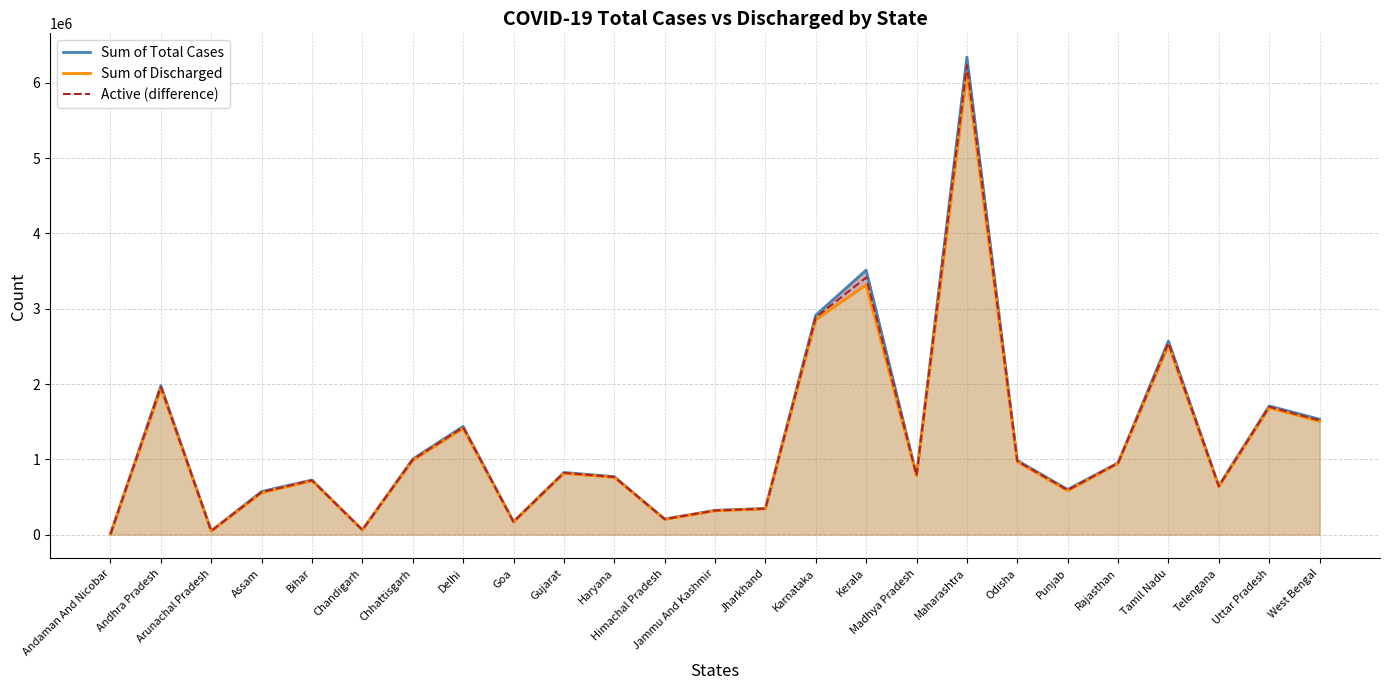

What is the approximate value of Active (difference) at Chandigarh?

61551.0